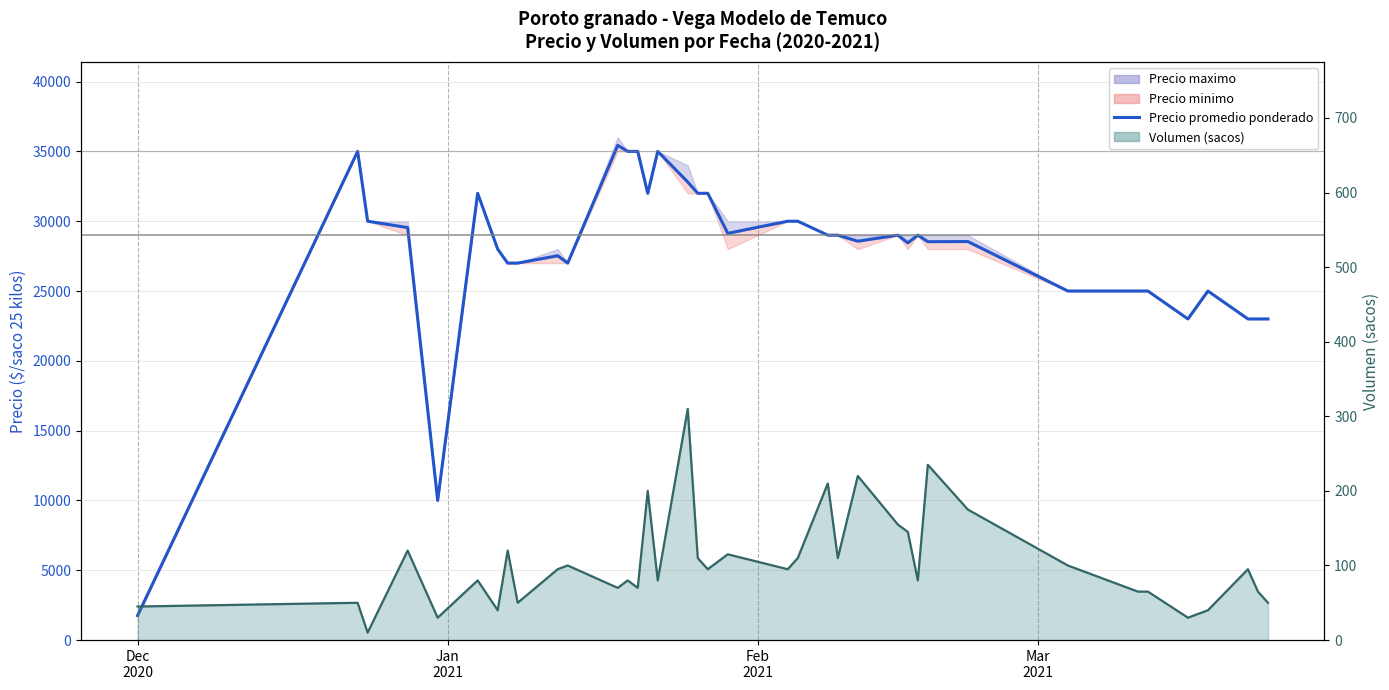

What is the smallest value displayed?

10